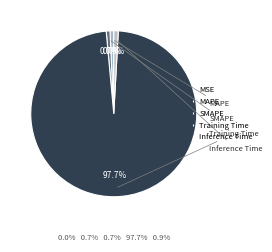

Count the number of slices in the pie.

5